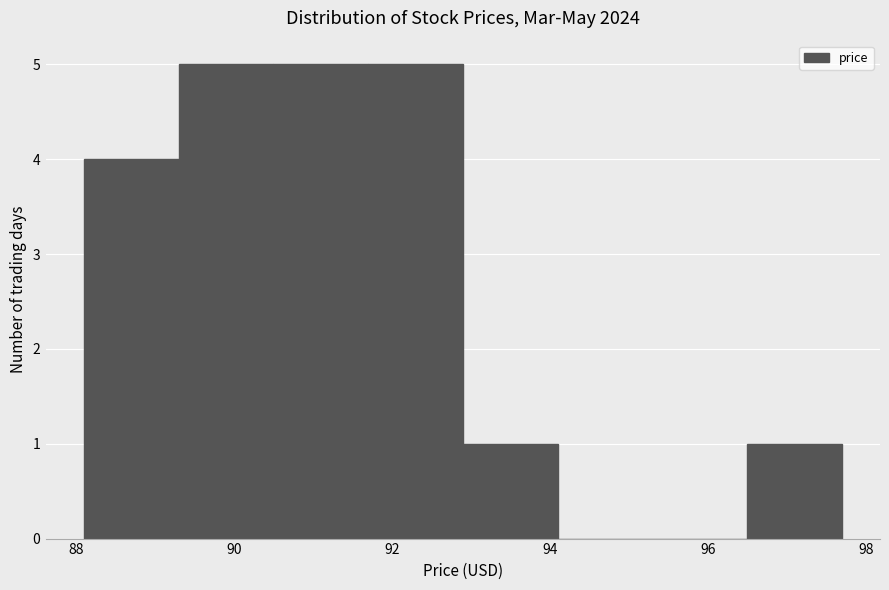

Reading left to right, list every bar in this chart as the range it spans on the x-axis followed by its height. Neither the bar edges nor the heights are printed on the chart, so give them approximately, as read against the axes.

88.0 to 89.2: 4
89.2 to 90.4: 5
90.4 to 91.6: 5
91.6 to 92.8: 5
92.8 to 94.0: 1
94.0 to 95.2: 0
95.2 to 96.4: 0
96.4 to 97.6: 1